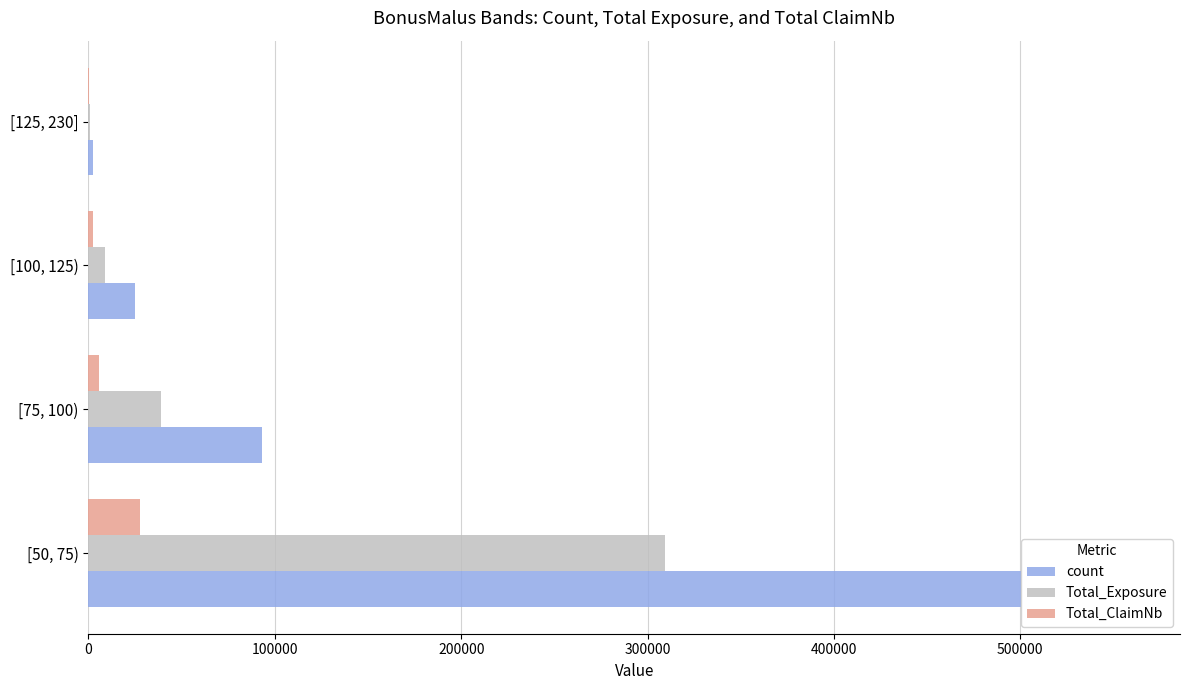

How many values in the Total_Exposure series exceed 39159?

2